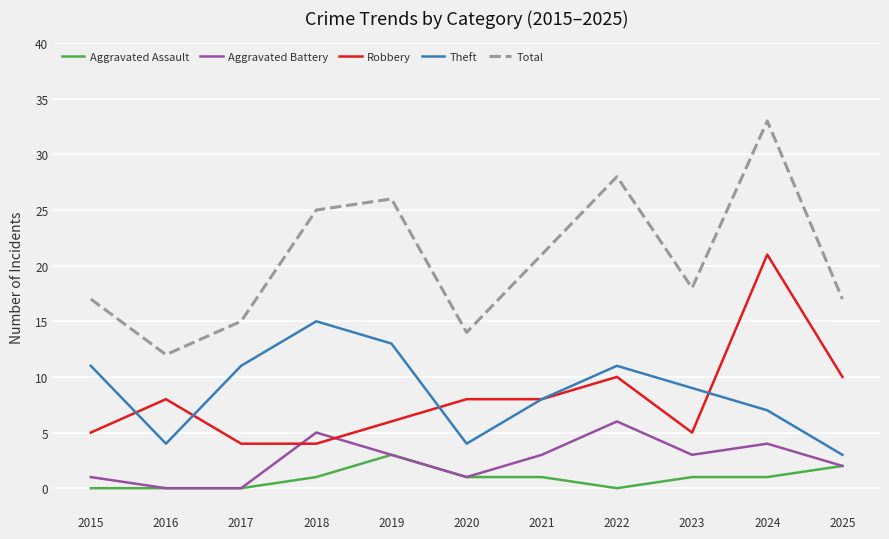

The Theft series shows 15 at 2018. True or false?

True